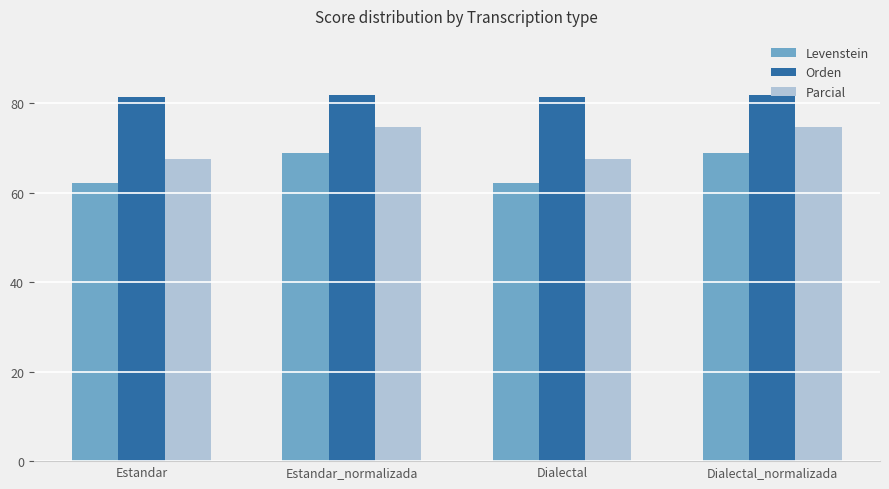

What is the difference between the maximum and minimum values in the Orden series?

0.3